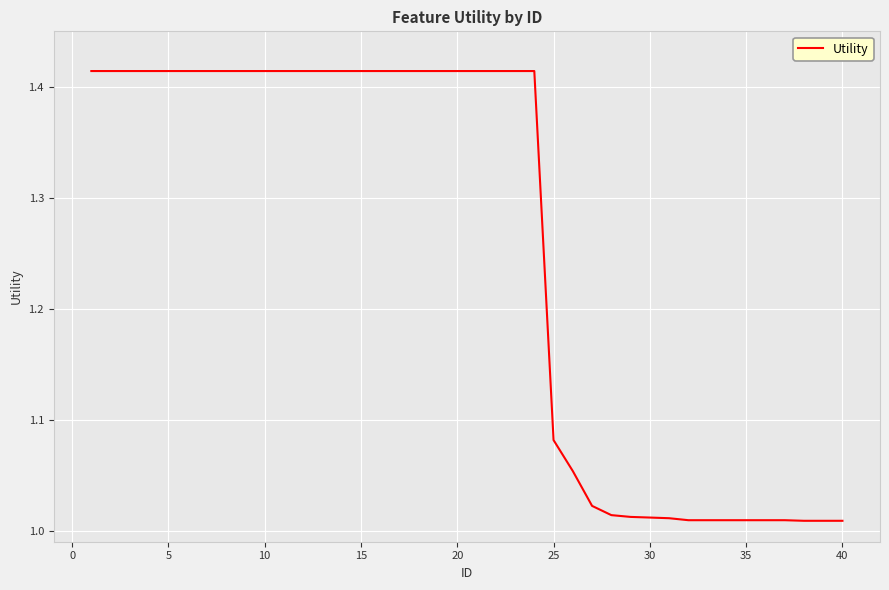

What is the difference between the maximum and minimum values?

0.4